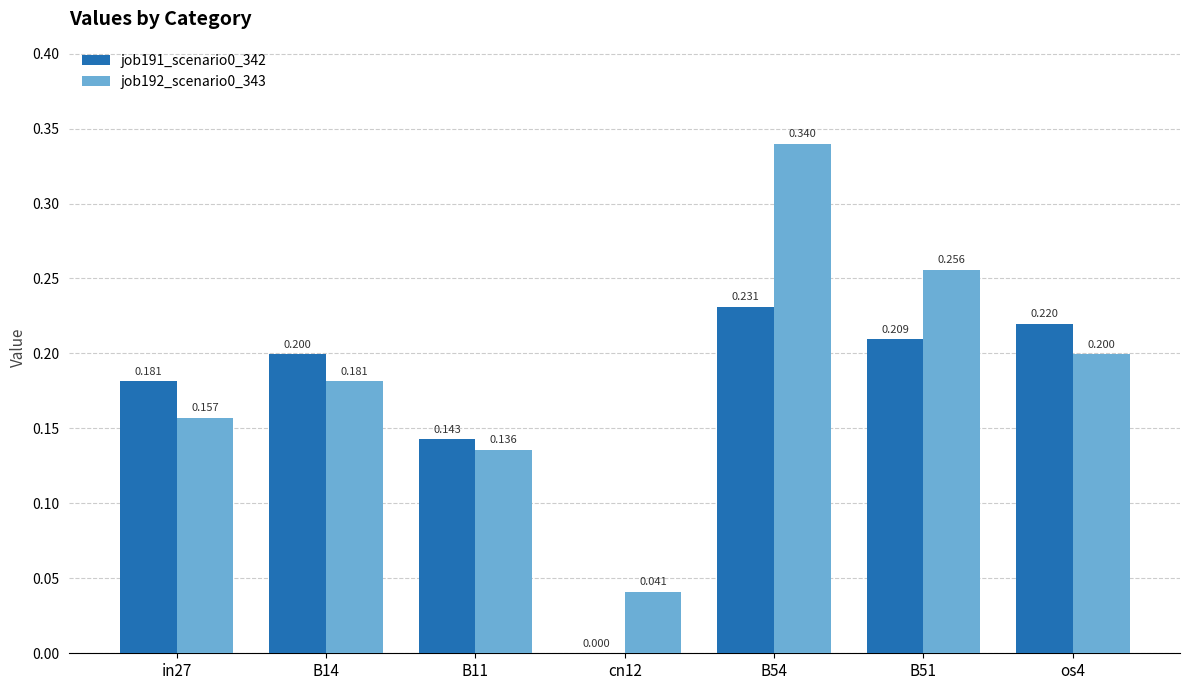

Is it true that job191_scenario0_342 equals 0.4 at os4?

False